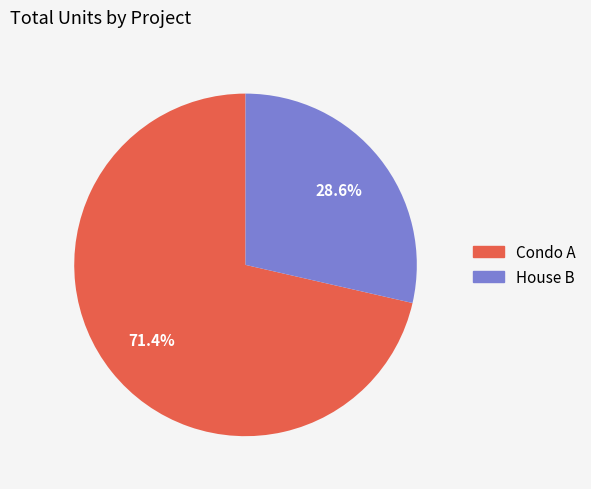

To the nearest percent, what is the difference between the Condo A and House B slice percentages?

43%